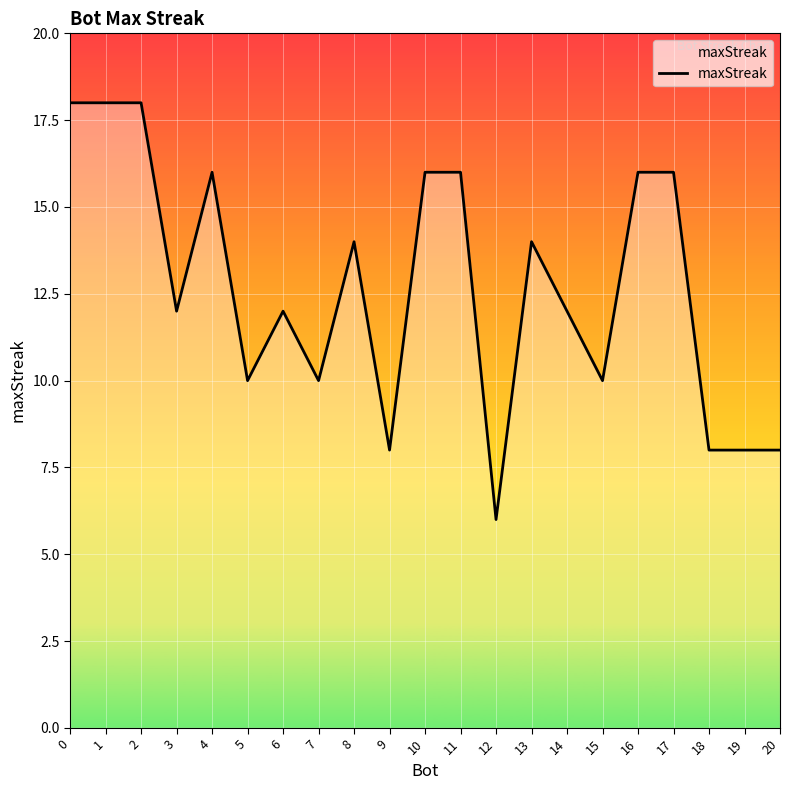

Read the value at 9.

8